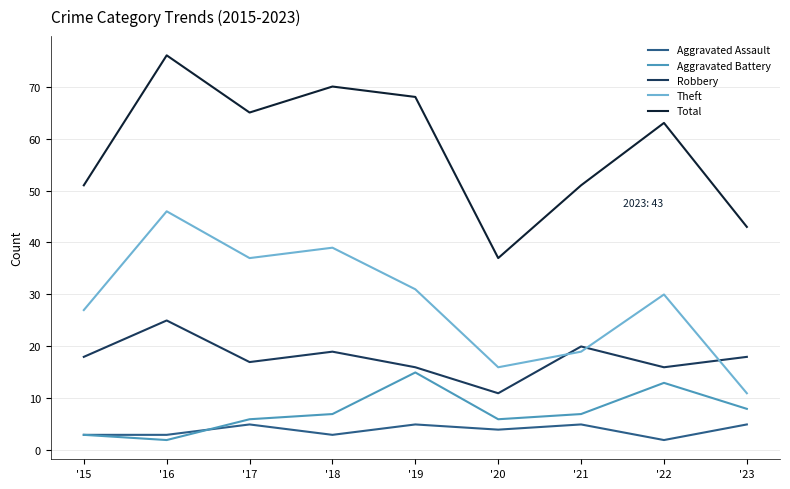

The value of Total at '16 is 110. True or false?

False